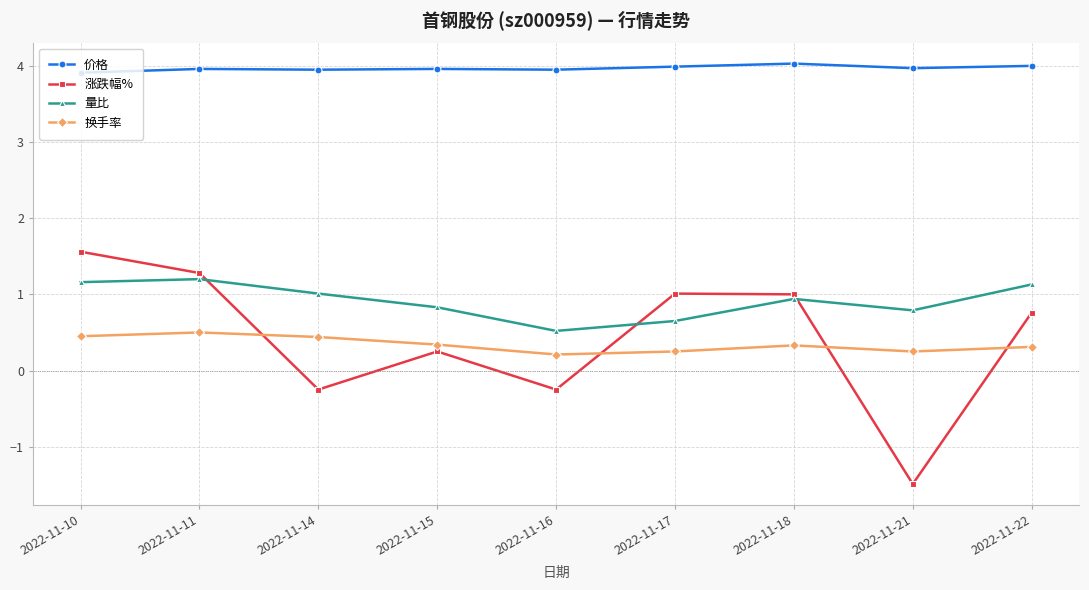

True or false: 换手率 and 量比 intersect in this chart.

False